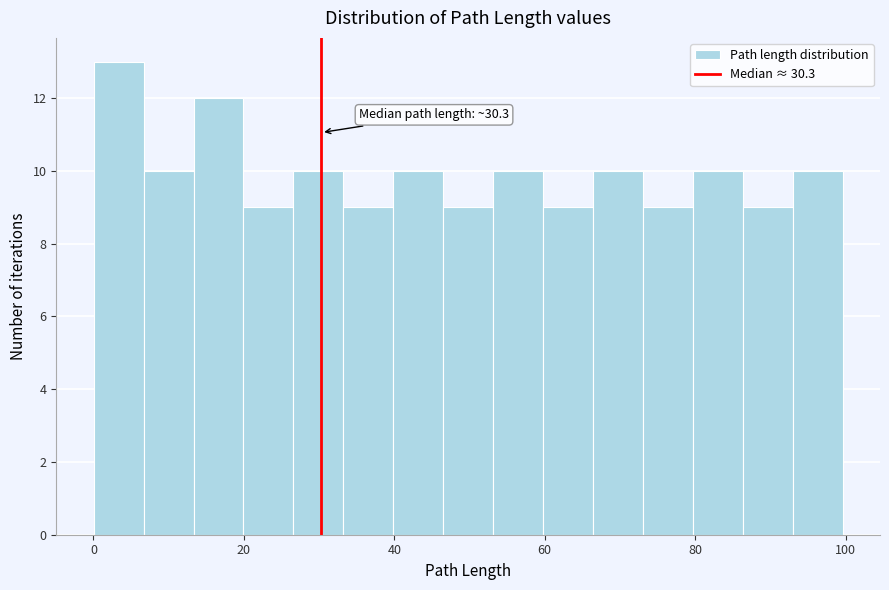

Read against the x-axis, roughly where is the centre of the tallest bar?

4